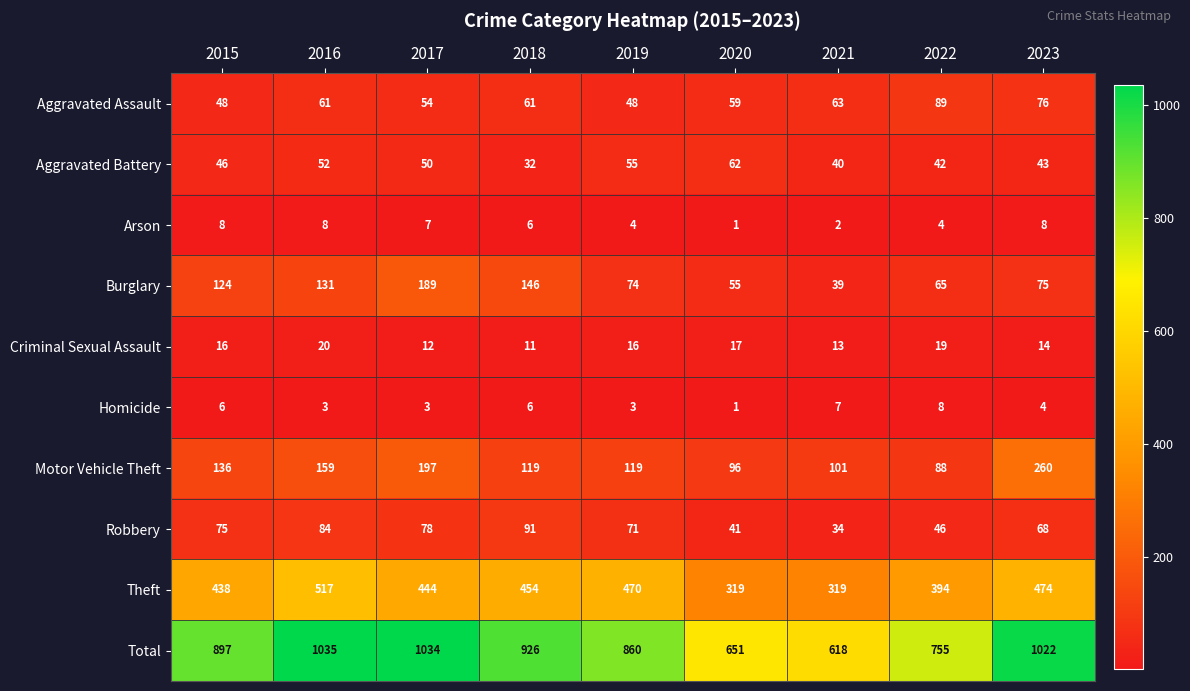

Which series changed the most between 2019 and 2022?

Total